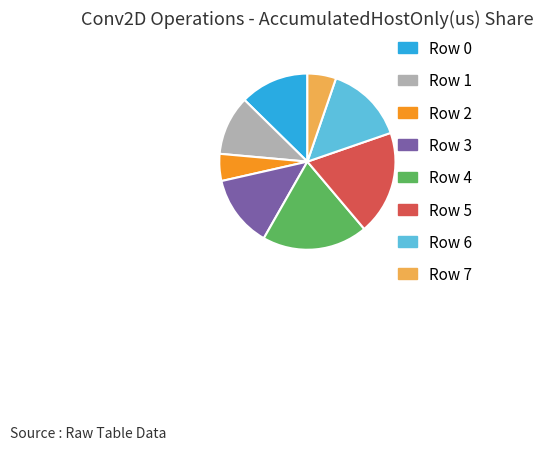

Is the sum of Row 0 and Row 3 greater than half?

No